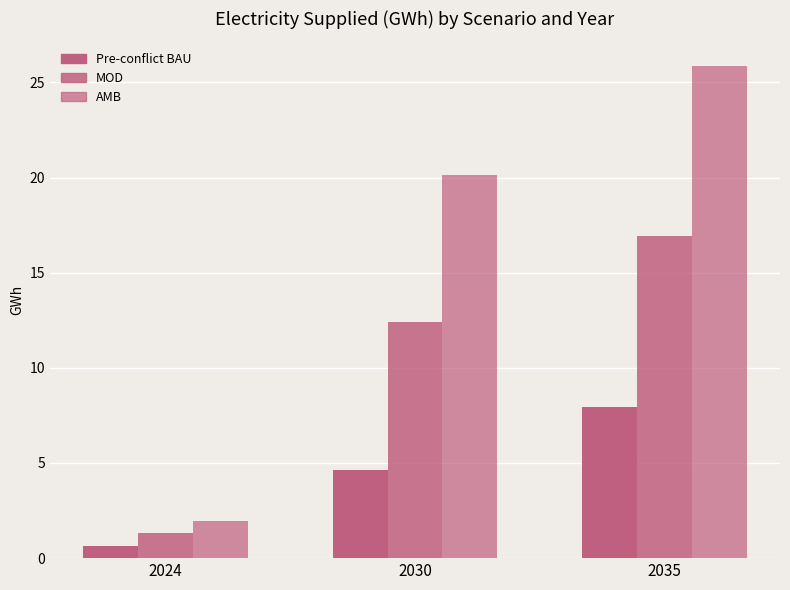

What is the sum of all Pre-conflict BAU values?

13.3